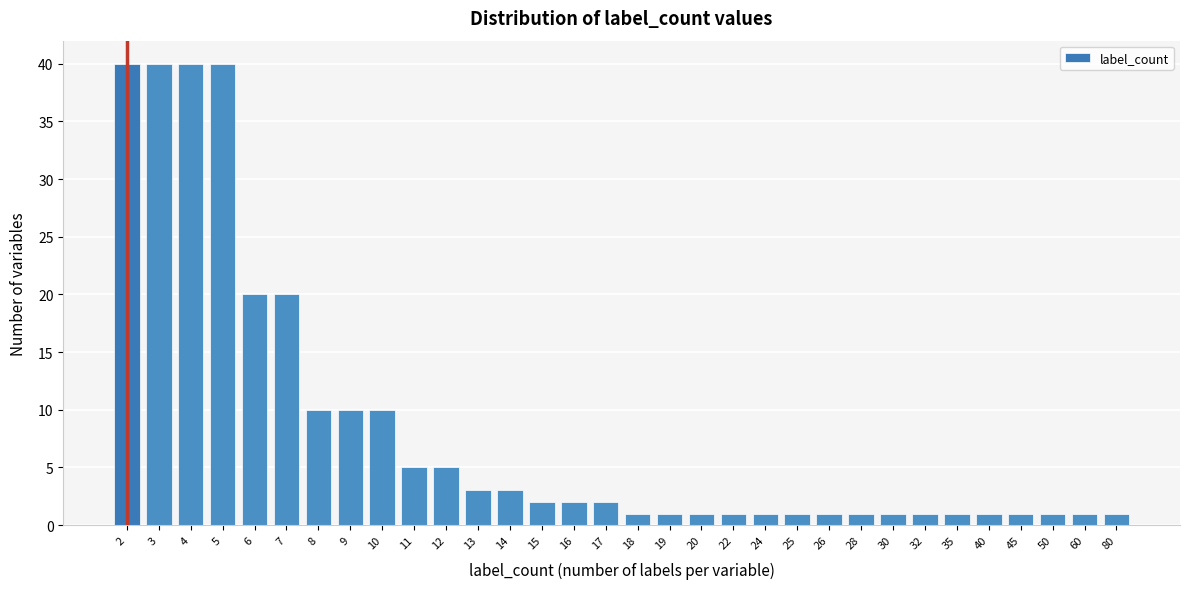

What is the sum of all values?

268